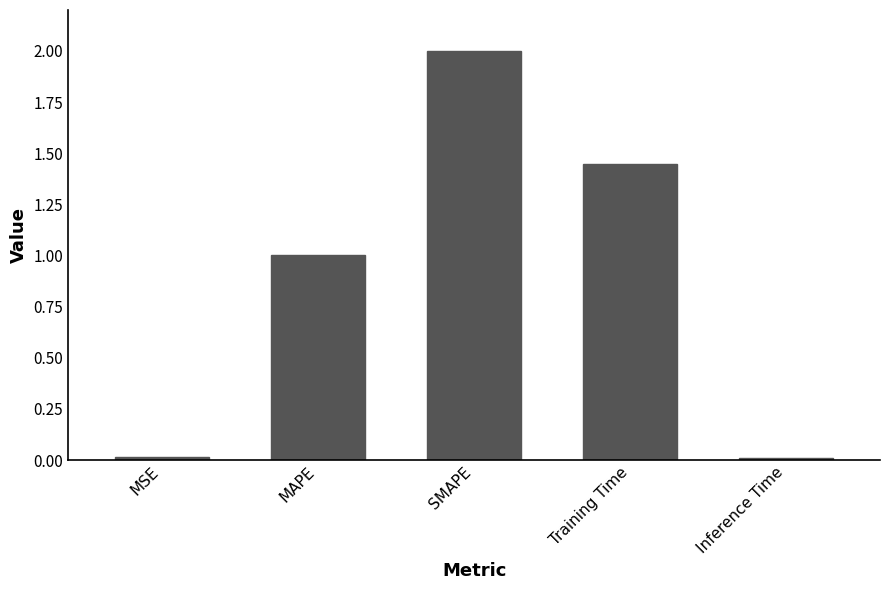

What is the sum of all values?

4.5